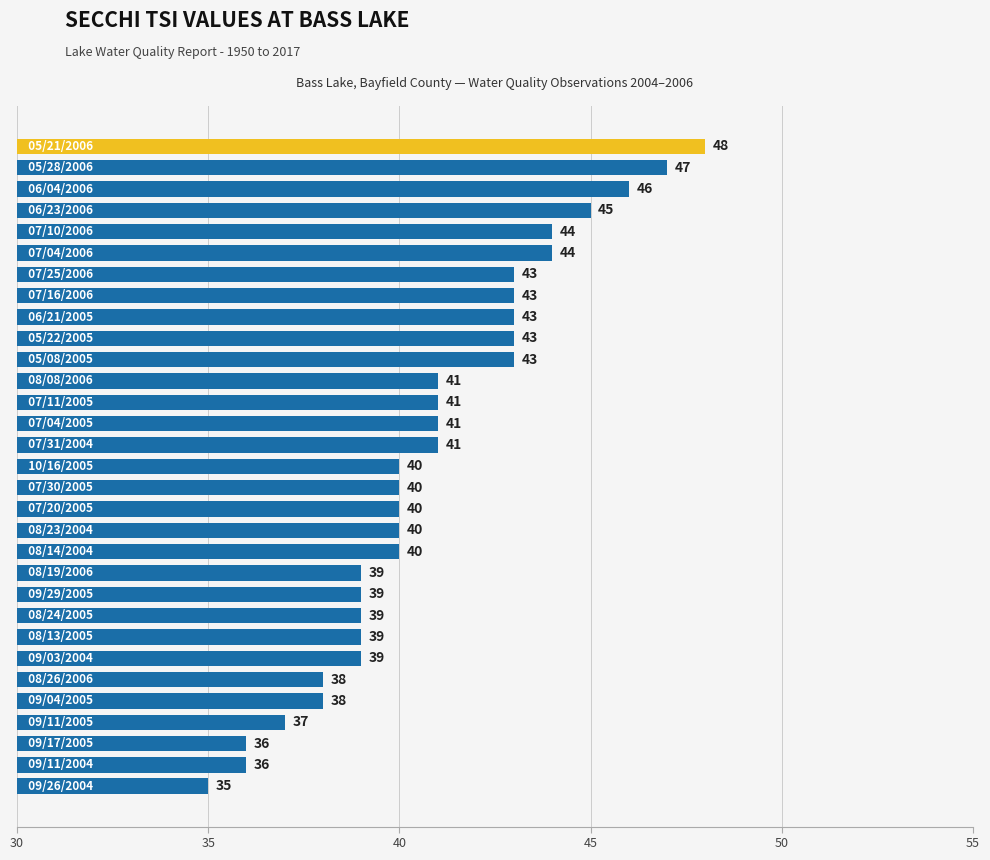

What is the sum of all values?

1268